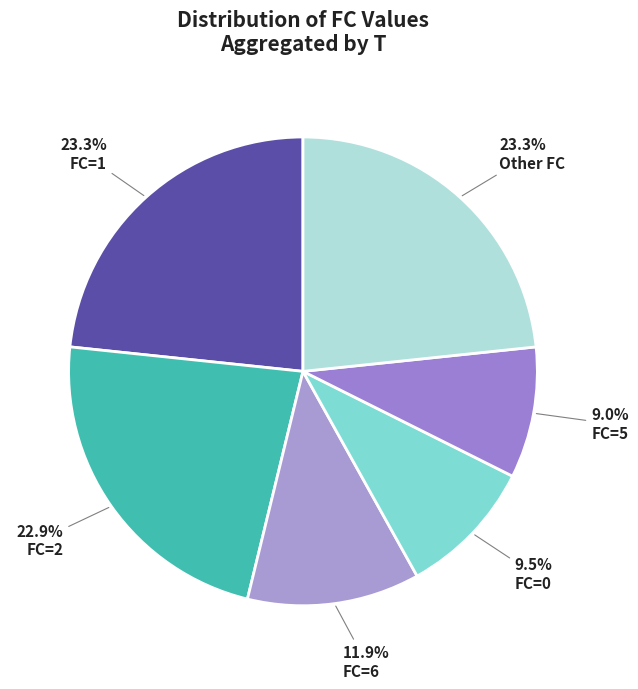

To the nearest percent, what is the average slice percentage?

17%